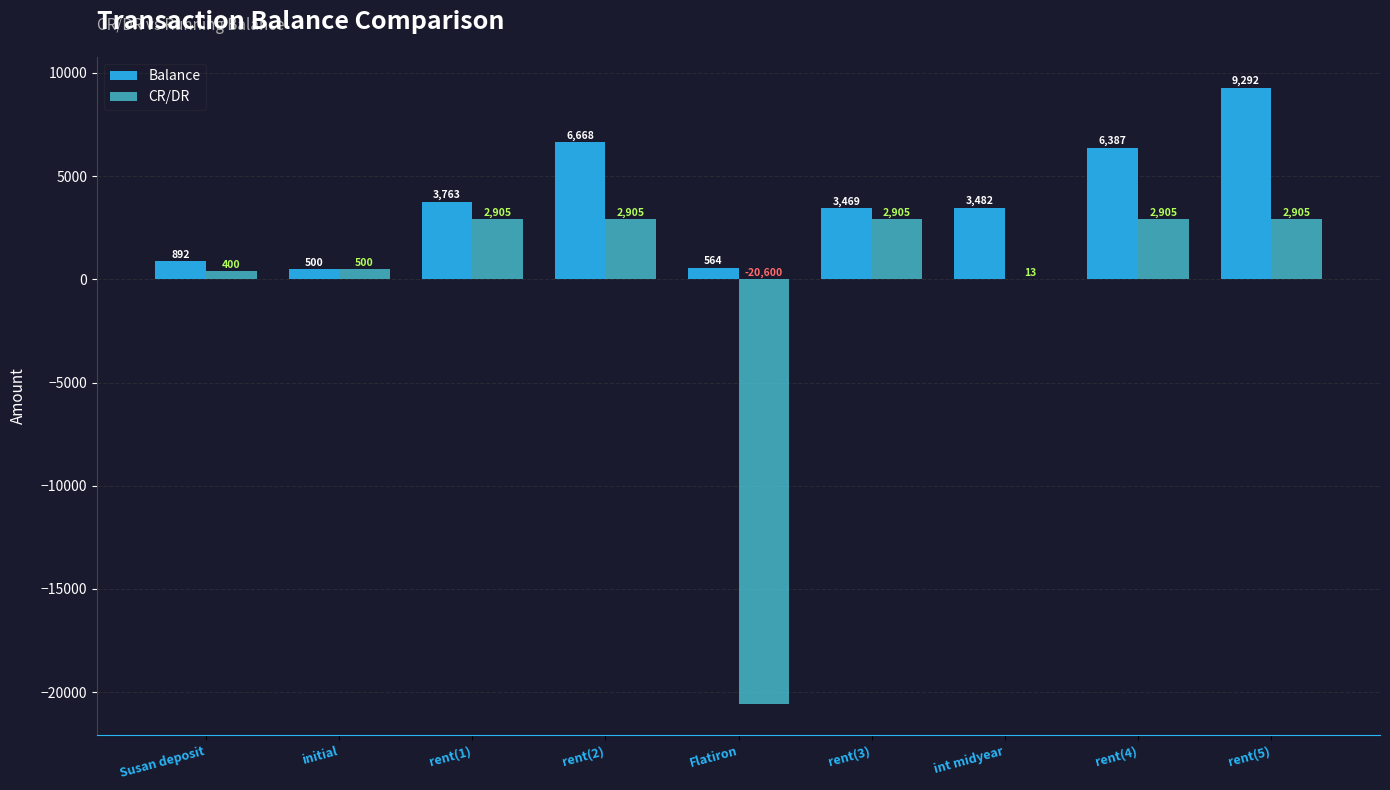

Which series changed the most between Flatiron and rent(4)?

CR/DR